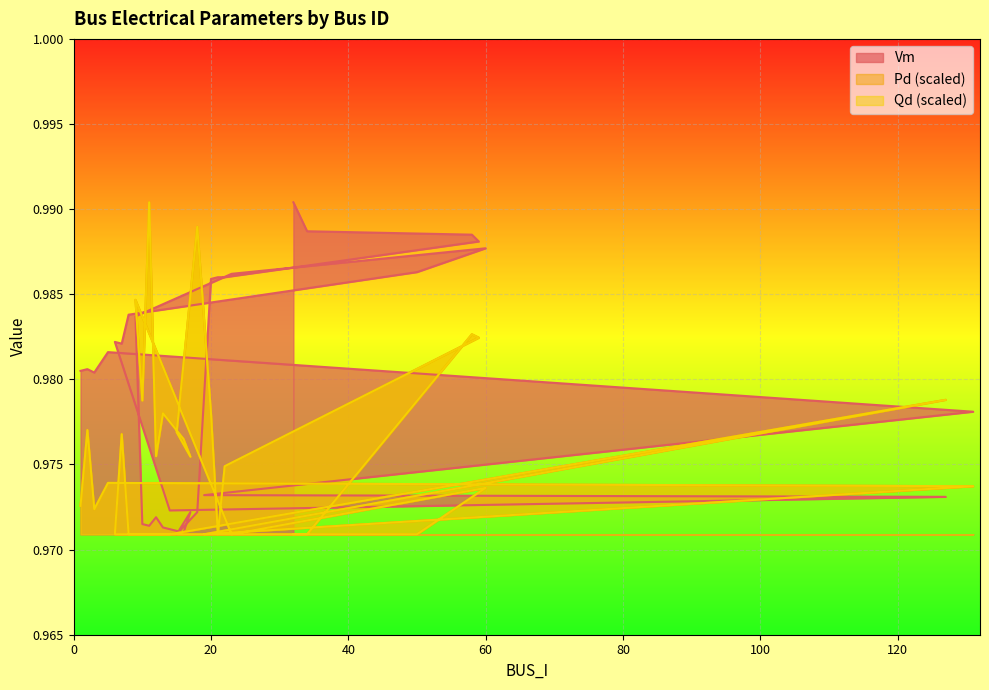

Which series has the widest spread of values?

Vm